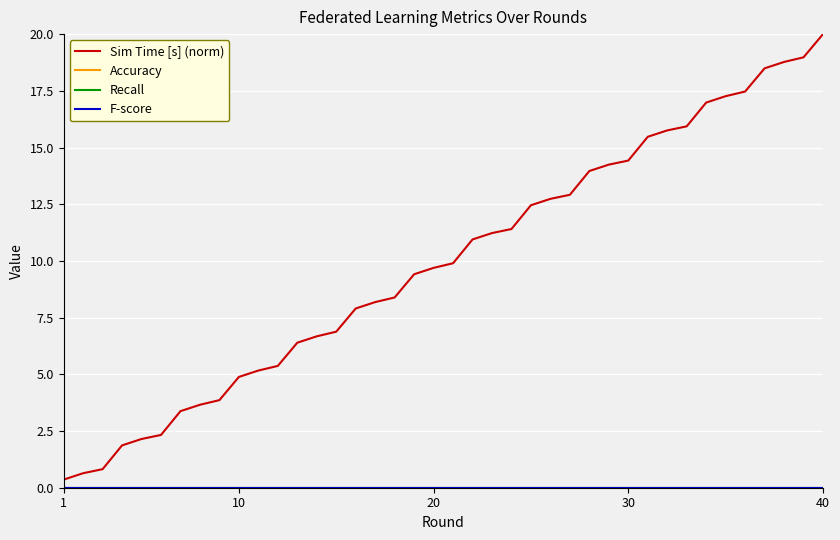

Does the chart display data point markers on the line(s)?

No